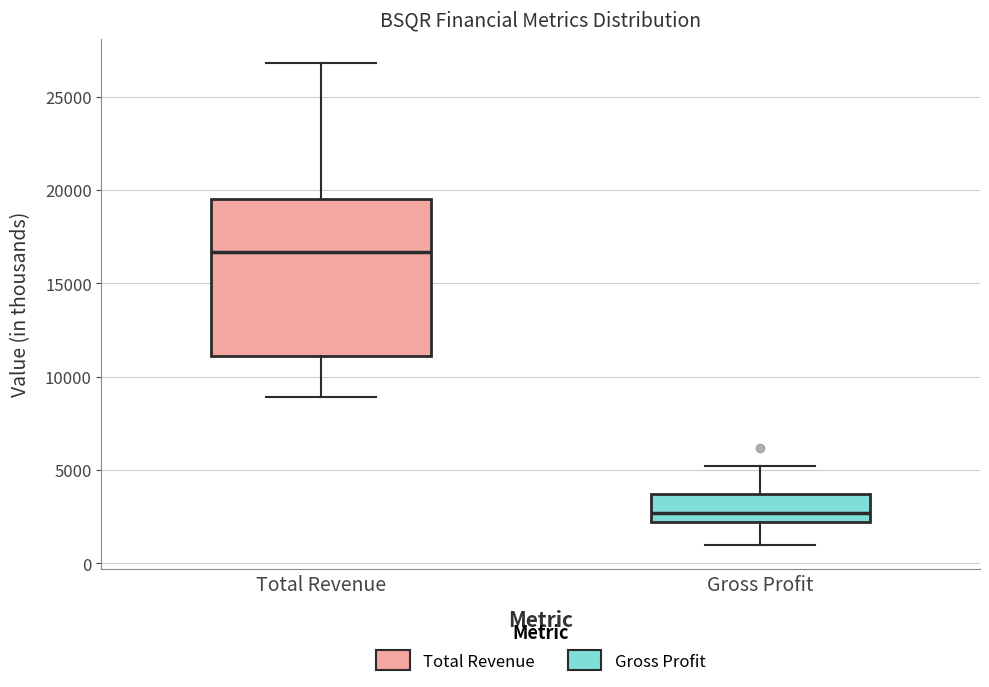

Reading left to right, read every box against the y-axis: the position of its median line, the range the box covers, and the ends of its whiskers. The values are not printed on the chart, so give them approximately, as read against the axis.

Total Revenue: median 16500, box 11000 to 19500, whiskers 9000 to 27000
Gross Profit: median 2500, box 2000 to 3500, whiskers 1000 to 5000